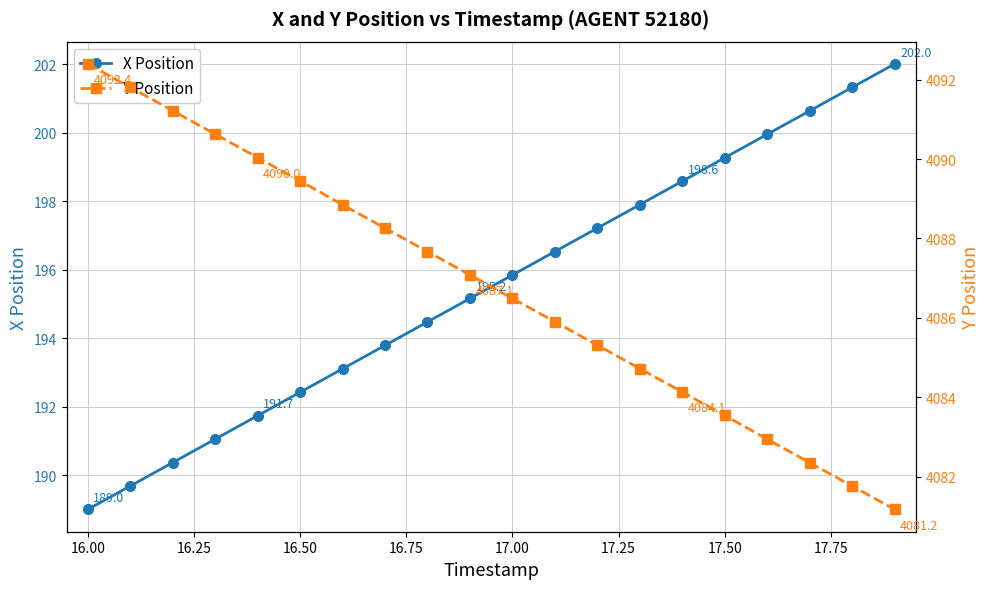

Is it true that X Position equals 195.8 at 17.00?

True